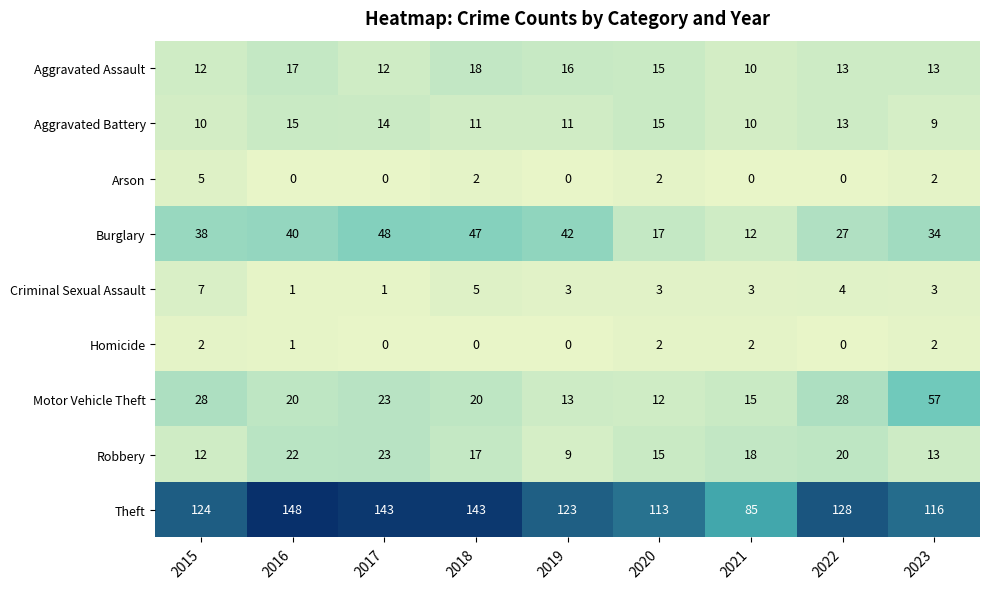

What is the approximate value of Motor Vehicle Theft at 2016, to the nearest 10?

20